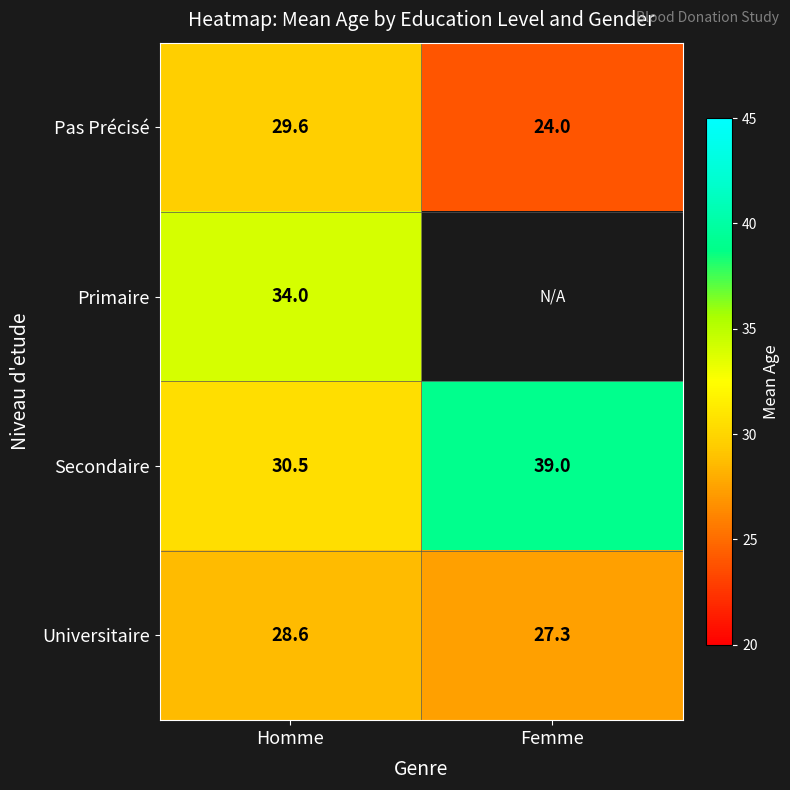

Between Femme and Homme, which is larger?

Homme